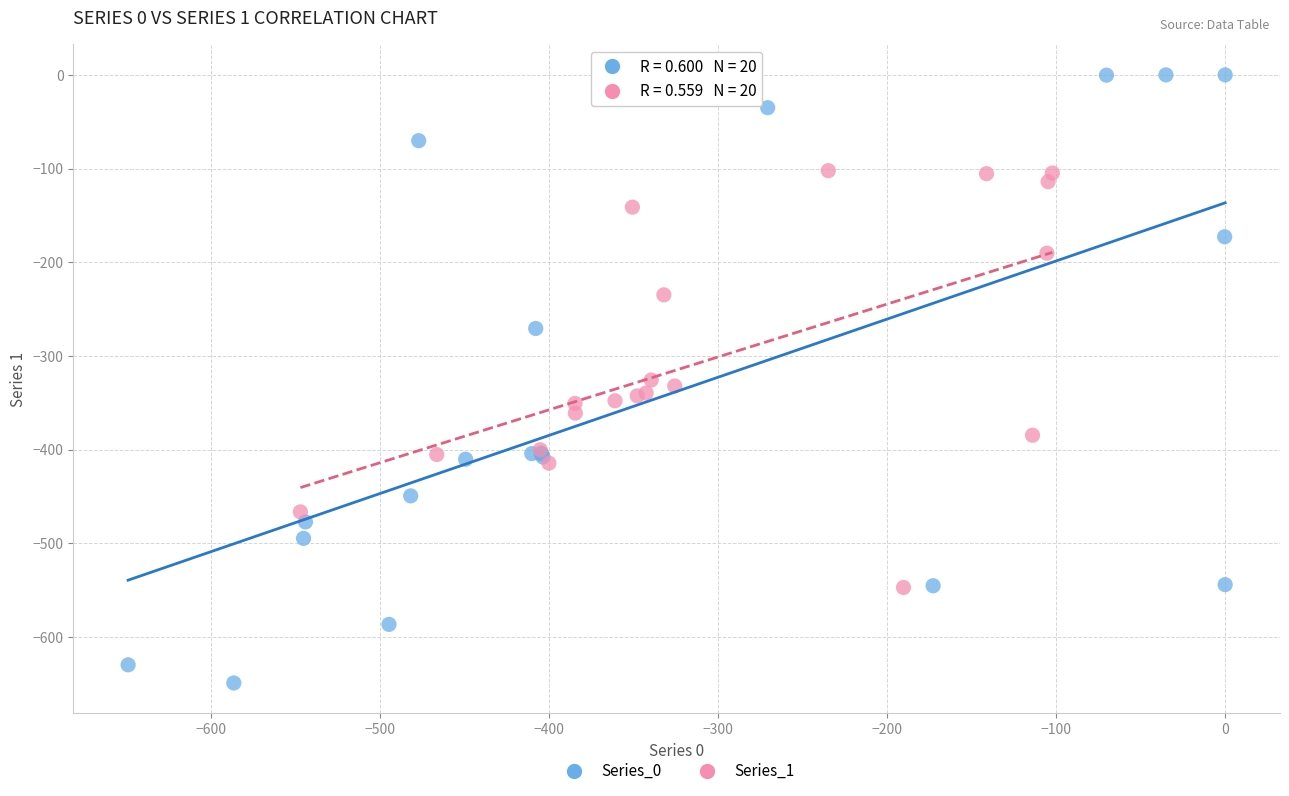

Which series contains the lowest Y value?

Series_0